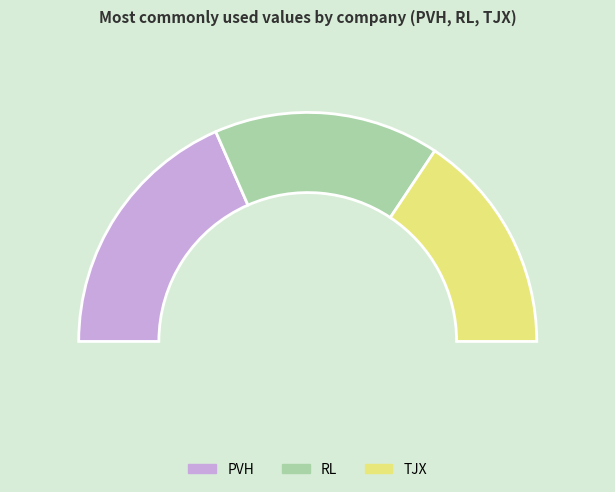

True or false: PVH accounts for 37% of the total.

True